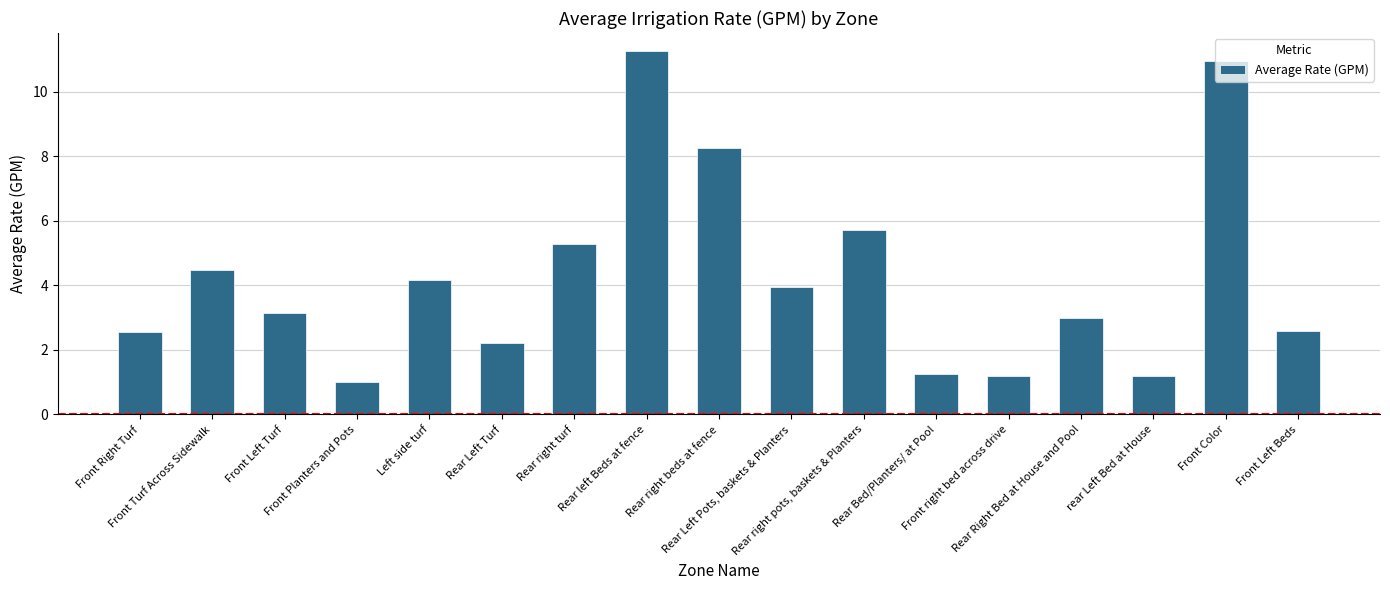

What is the difference between the values at Left side turf and Rear right turf?

1.1